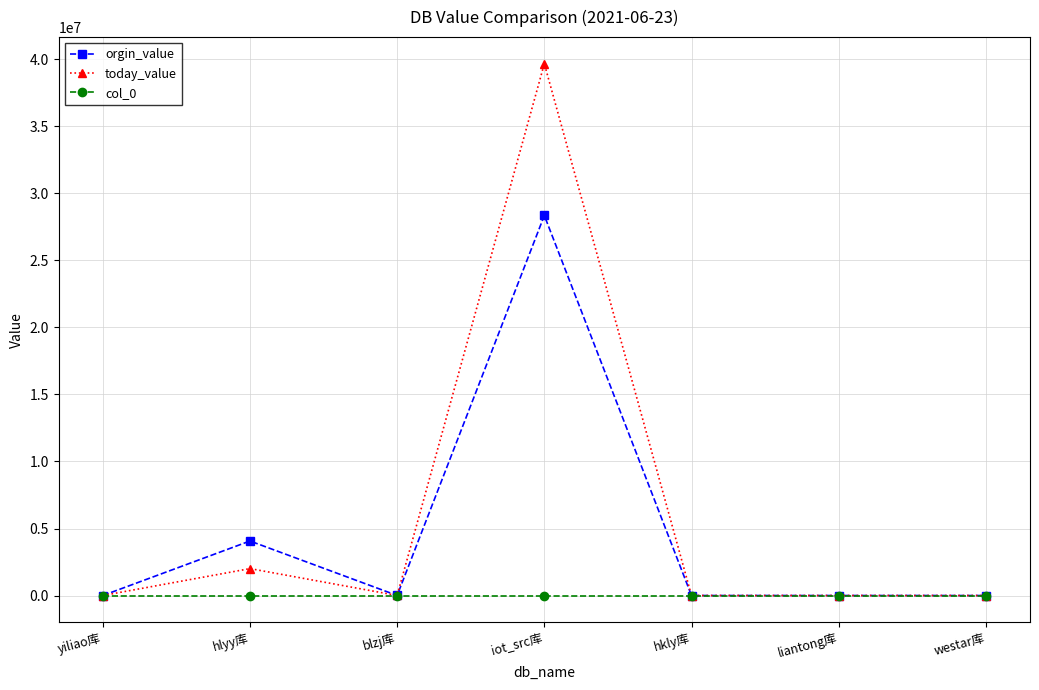

Which category has the highest value across all series?

iot_src库